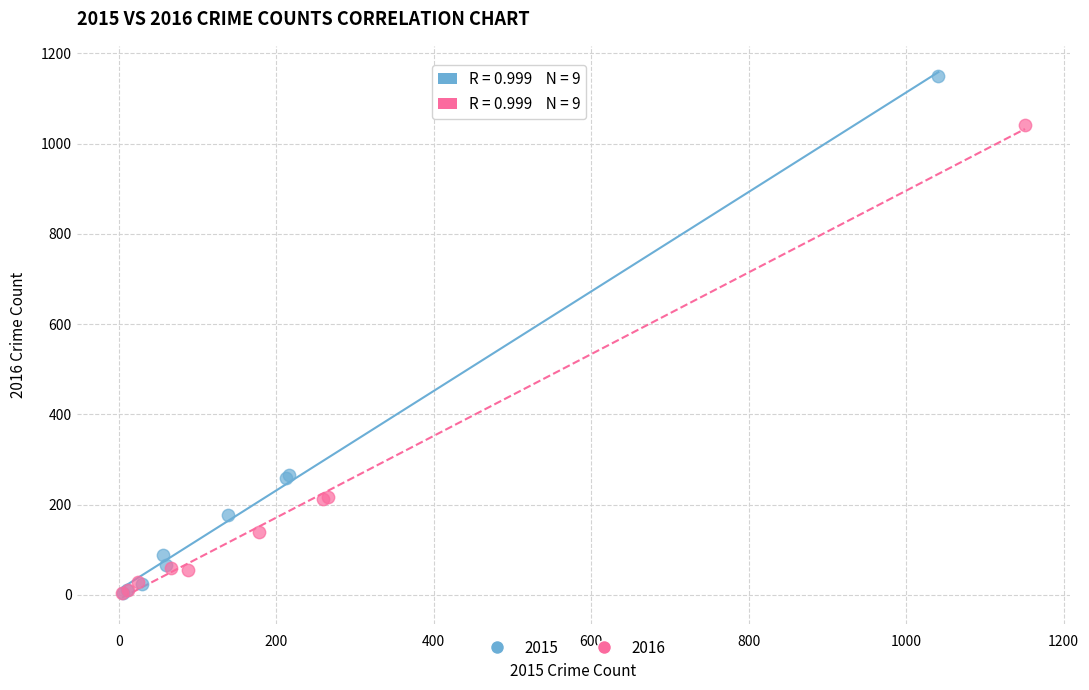

What are all the series names shown in the legend?

2015, 2016